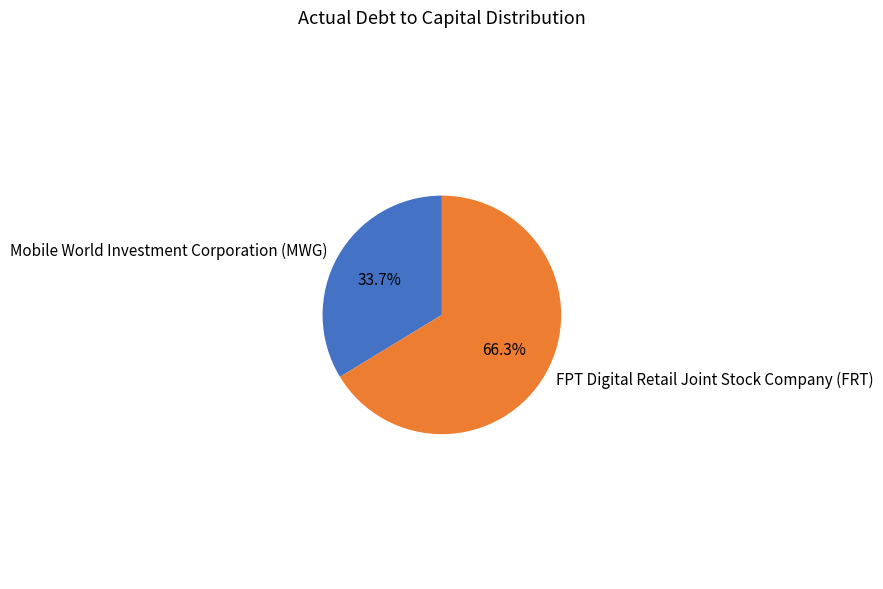

What is the largest slice in the pie chart?

FPT Digital Retail Joint Stock Company (FRT)